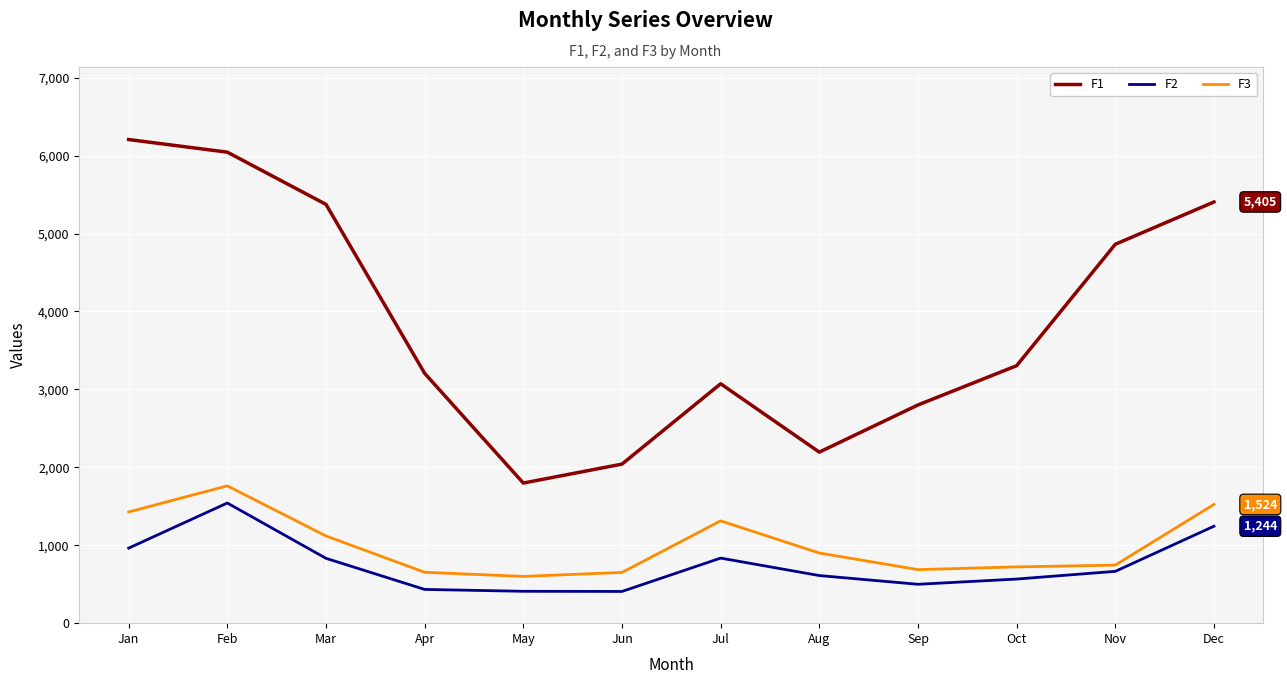

Rank the series at Mar from highest to lowest value.

F1, F3, F2